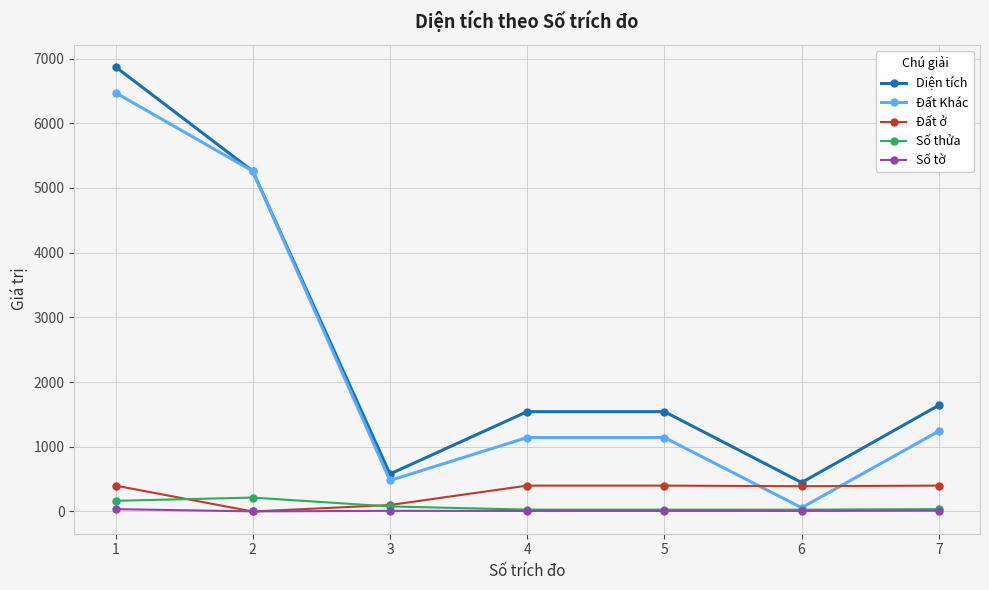

How many series are shown in this chart?

5